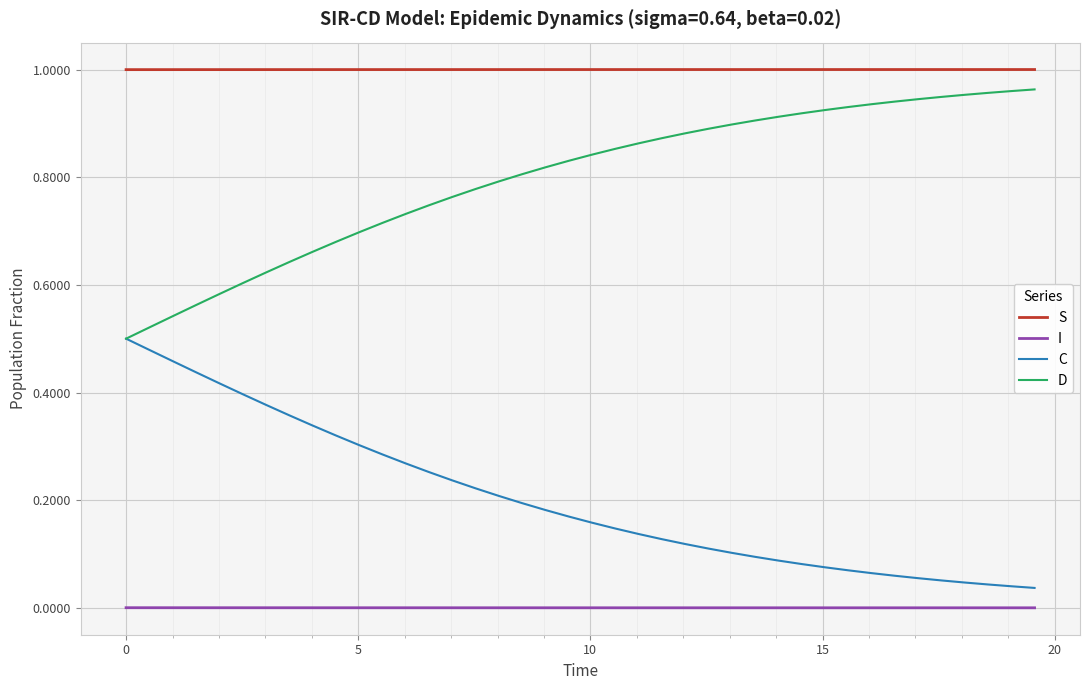

True or false: S and D cross at least once.

False